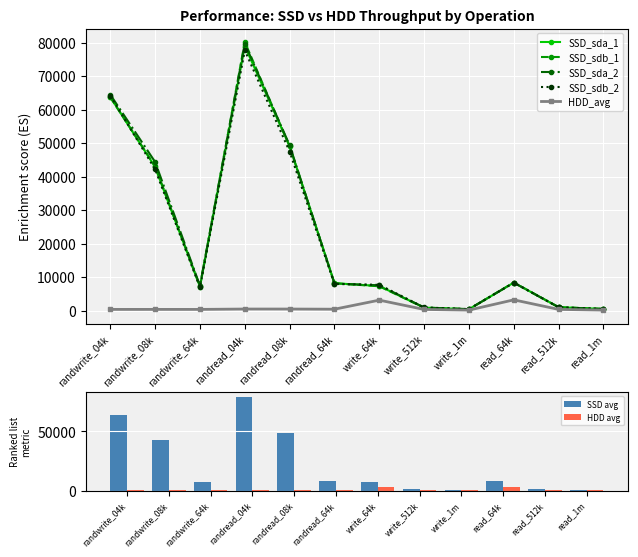

Is the value of SSD_sdb_2 at write_1m greater than the value of SSD_sda_1 at write_64k?

No